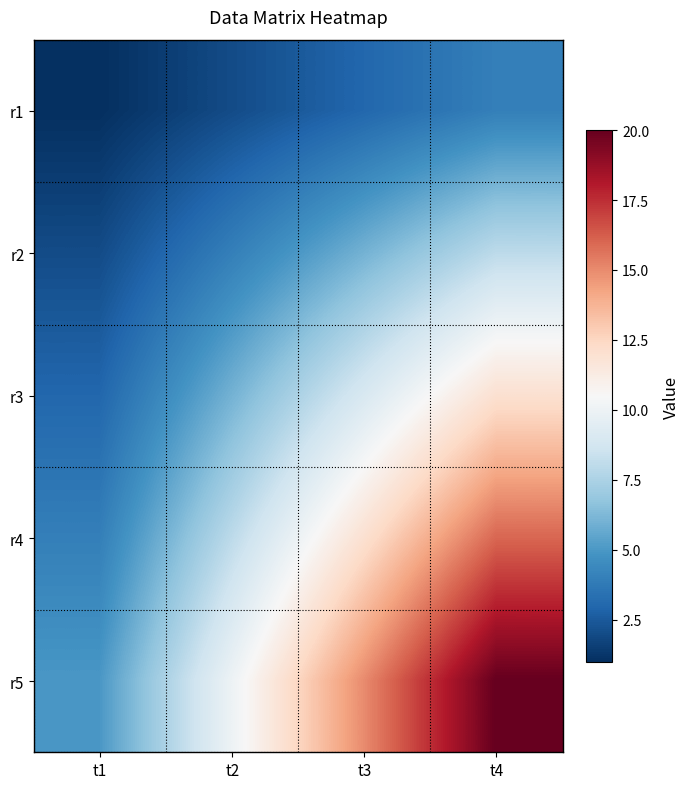

Which series has the largest range (max minus min)?

r5